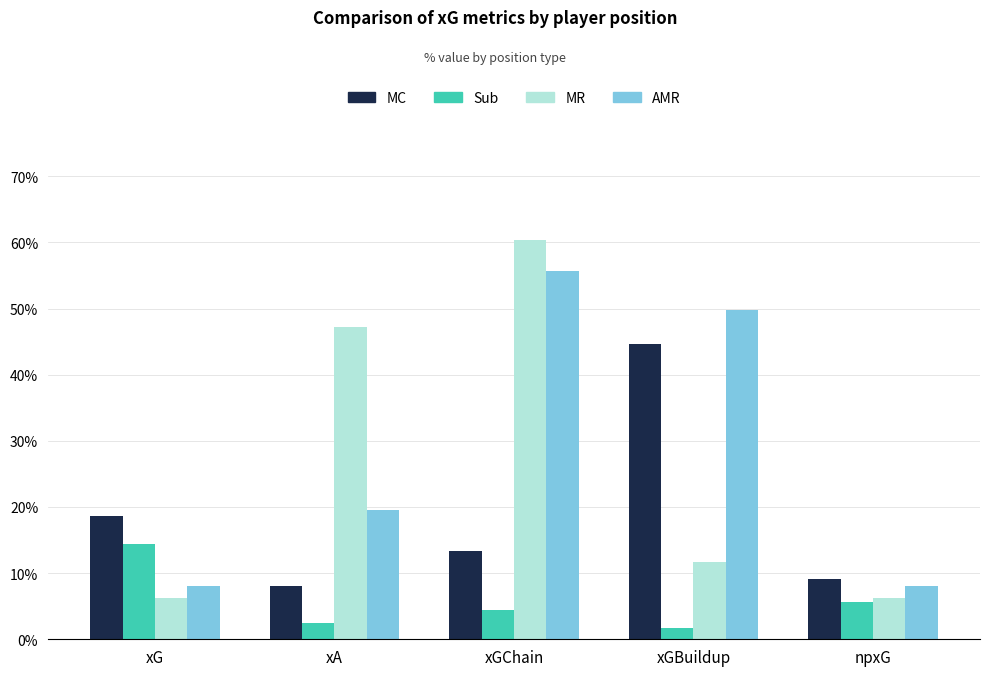

At which category does the chart reach its minimum across all series?

xGBuildup